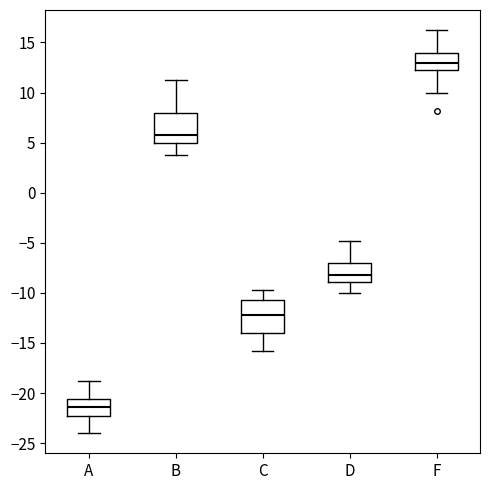

Reading left to right, read every box against the y-axis: the position of its median line, the range the box covers, and the ends of its whiskers. The values are not printed on the chart, so give them approximately, as read against the axis.

A: median -21.5, box -22.5 to -20.5, whiskers -24.0 to -19.0
B: median 6.0, box 5.0 to 8.0, whiskers 4.0 to 11.0
C: median -12.0, box -14.0 to -10.5, whiskers -16.0 to -10.0
D: median -8.0, box -9.0 to -7.0, whiskers -10.0 to -5.0
F: median 13.0, box 12.5 to 14.0, whiskers 10.0 to 16.0